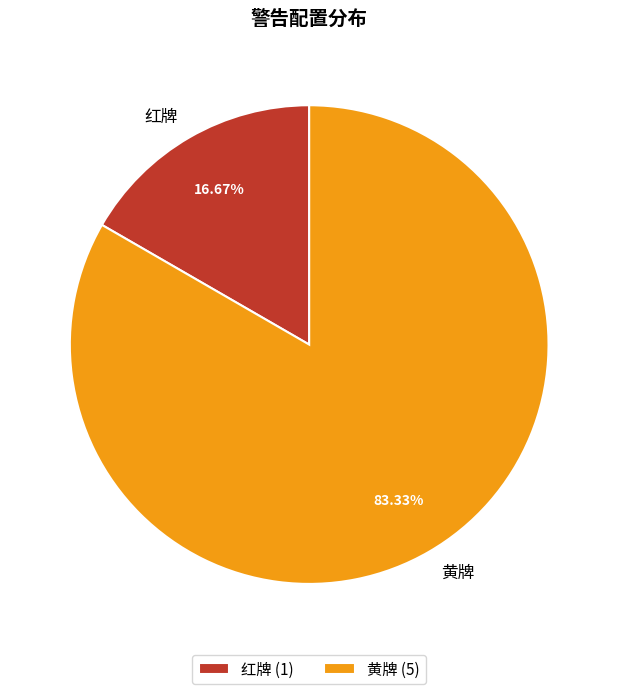

What percentage is NOT represented by 红牌?

83.3%